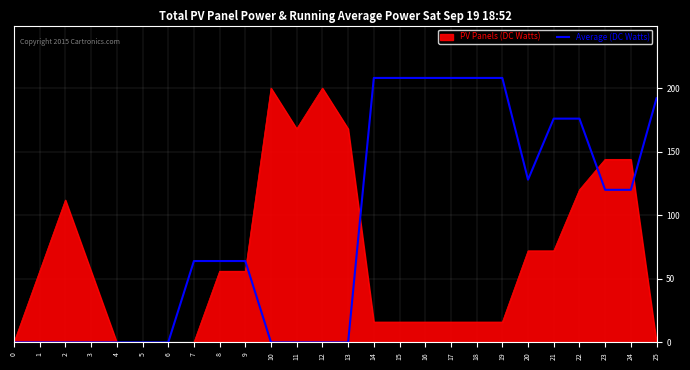

True or false: Average (DC Watts) has a value of 0 at 10.

True